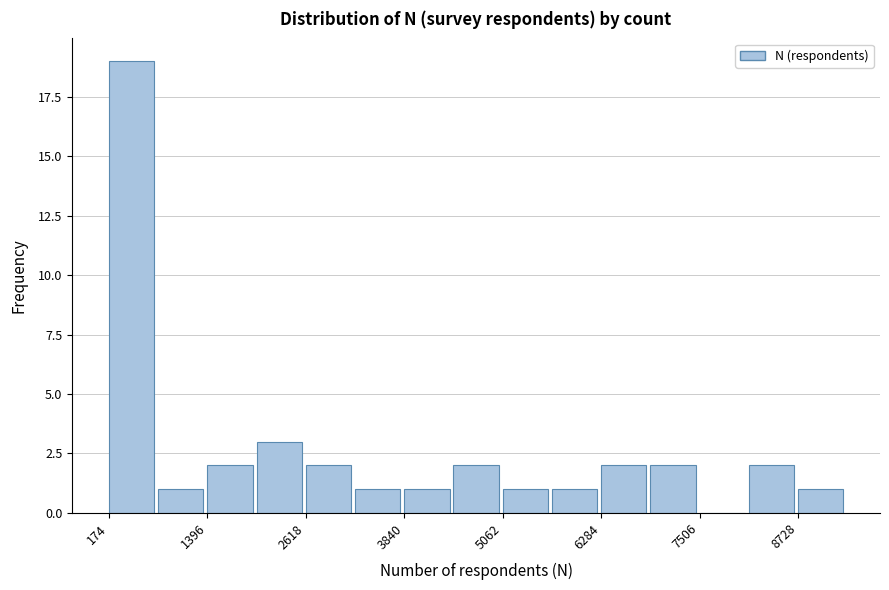

Read against the x-axis, roughly where is the centre of the tallest bar?

400